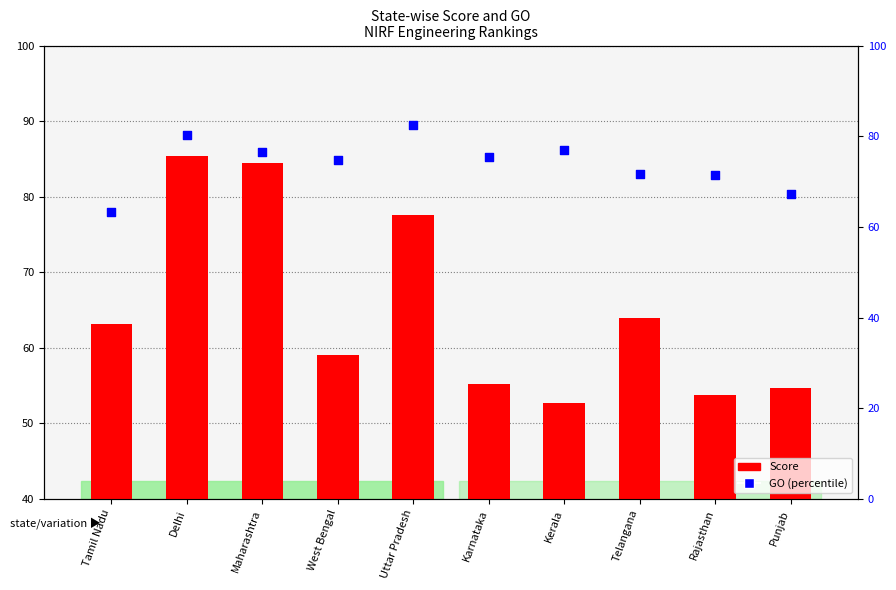

At how many categories does at least one series exceed 81?

3